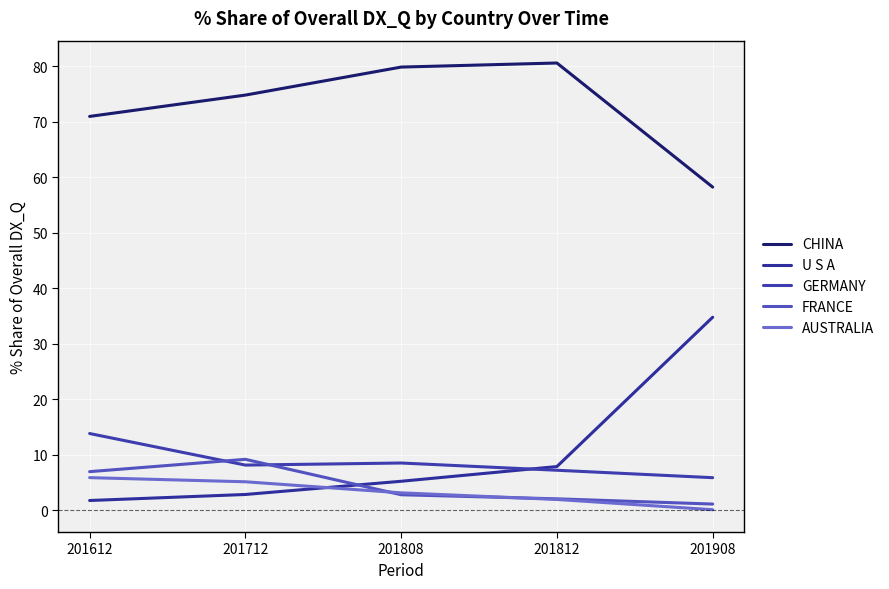

True or false: AUSTRALIA has more than 1 points higher than both neighbors.

False